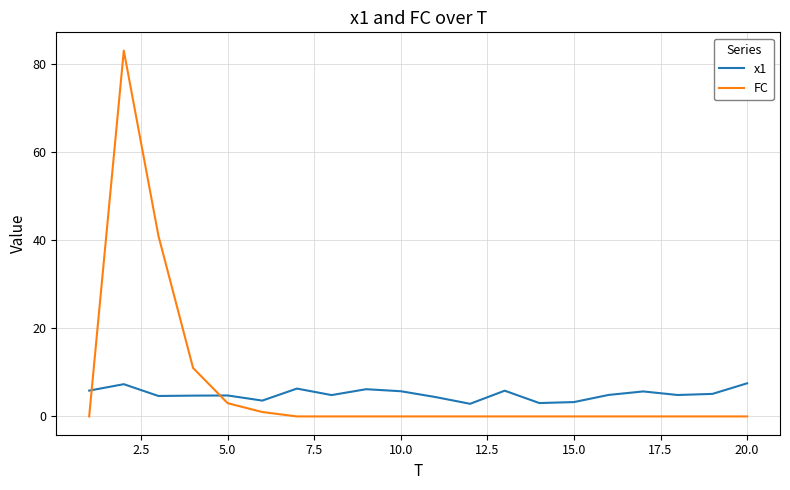

Which series has the widest spread of values?

FC